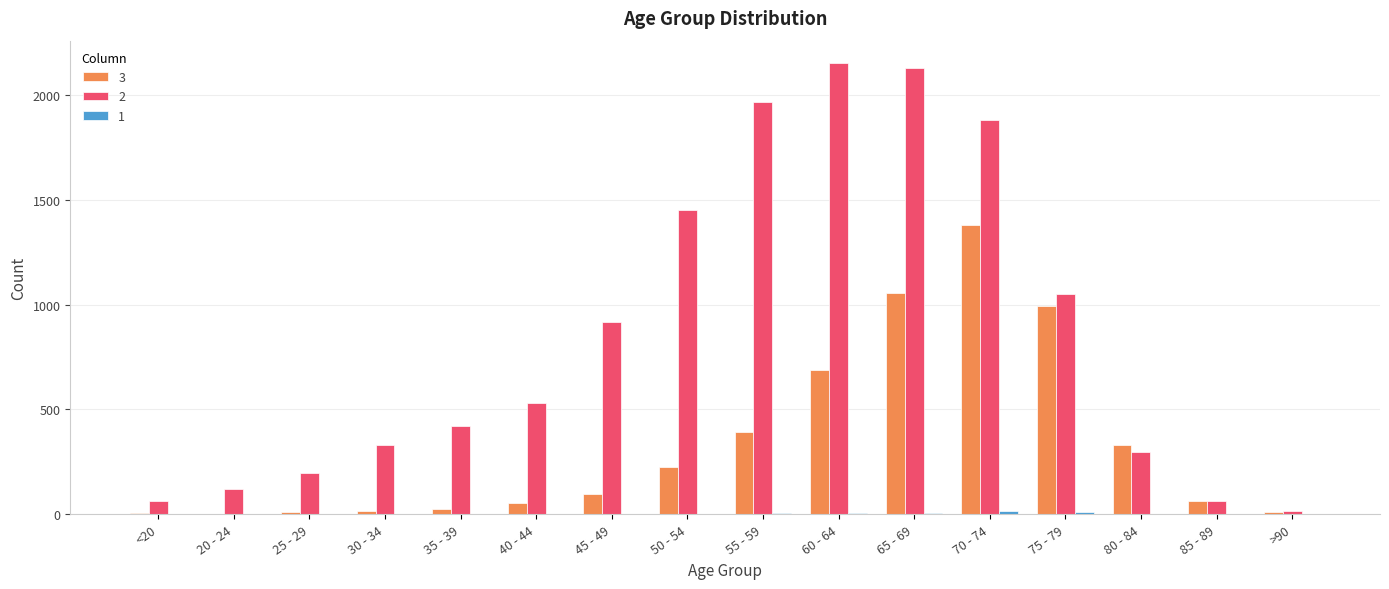

Is the value of 2 at 65 - 69 greater than the value of 3 at 85 - 89?

Yes